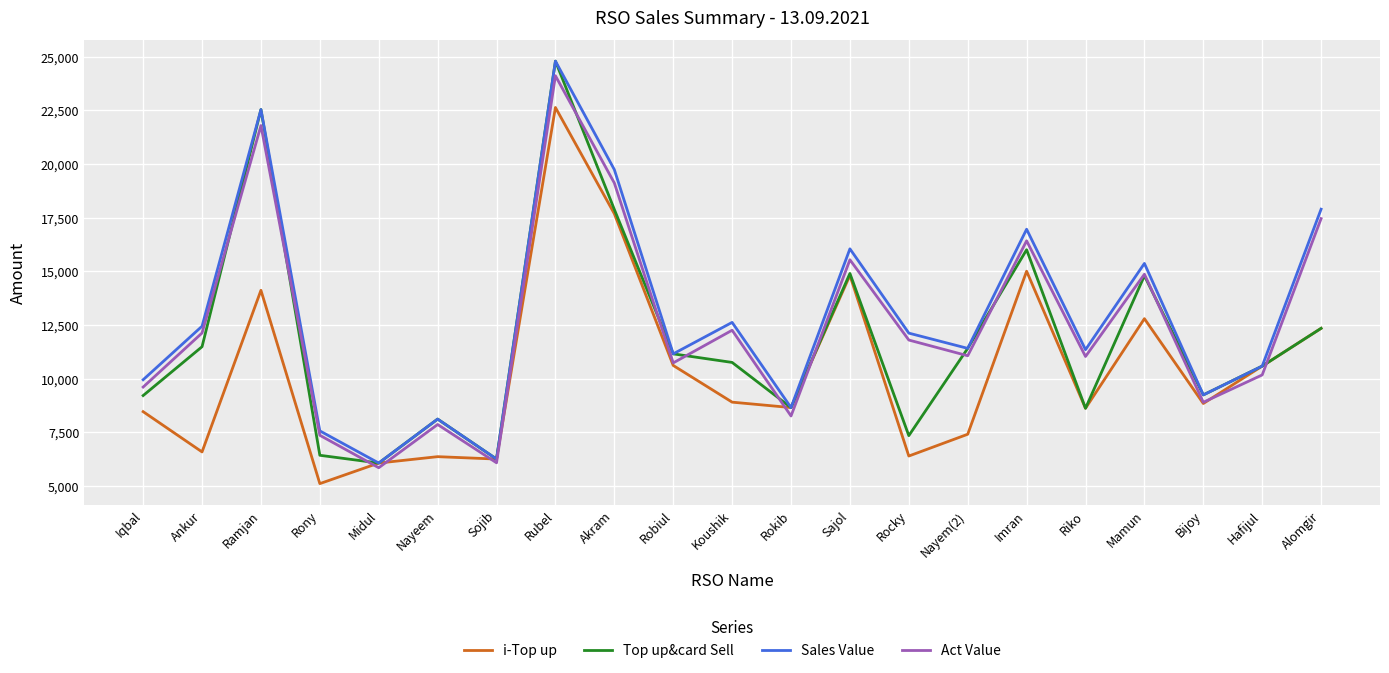

At which label does i-Top up reach its peak?

Rubel